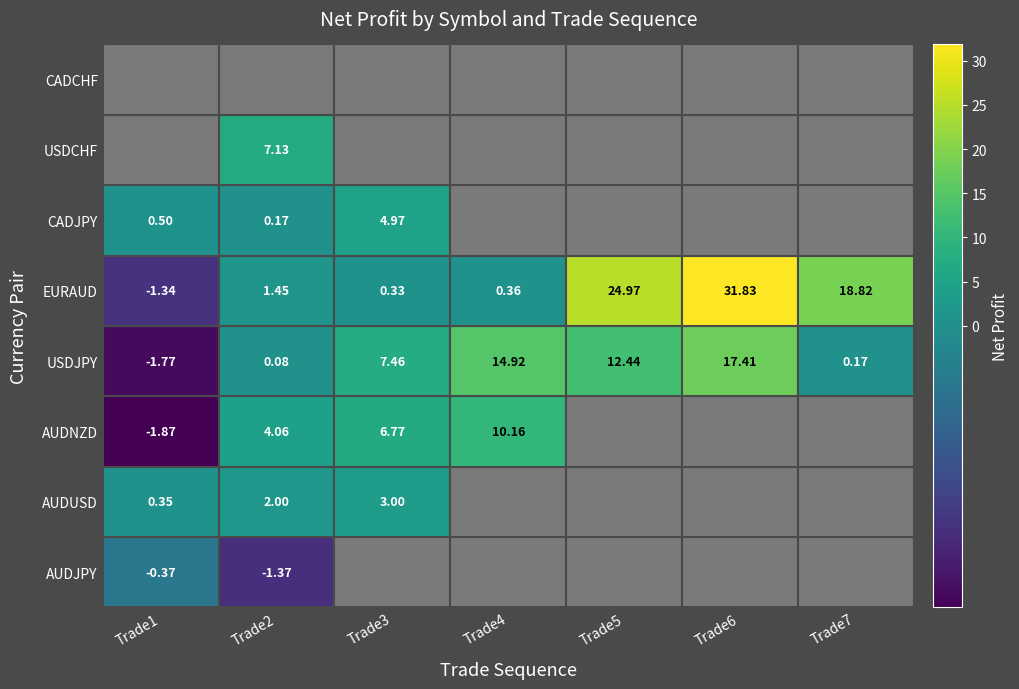

Reading left to right, extract all data points from this chart.

AUDJPY: 0=-0.4	1=-1.4	2=0.0	3=0.0	4=0.0	5=0.0	6=0.0
AUDUSD: 0=0.3	1=2.0	2=3.0	3=0.0	4=0.0	5=0.0	6=0.0
AUDNZD: 0=-1.9	1=4.1	2=6.8	3=10.2	4=0.0	5=0.0	6=0.0
USDJPY: 0=-1.8	1=0.1	2=7.5	3=14.9	4=12.4	5=17.4	6=0.2
EURAUD: 0=-1.3	1=1.4	2=0.3	3=0.4	4=25.0	5=31.8	6=18.8
CADJPY: 0=0.5	1=0.2	2=5.0	3=0.0	4=0.0	5=0.0	6=0.0
USDCHF: 0=0.0	1=7.1	2=0.0	3=0.0	4=0.0	5=0.0	6=0.0
CADCHF: 0=0.0	1=0.0	2=0.0	3=0.0	4=0.0	5=0.0	6=0.0